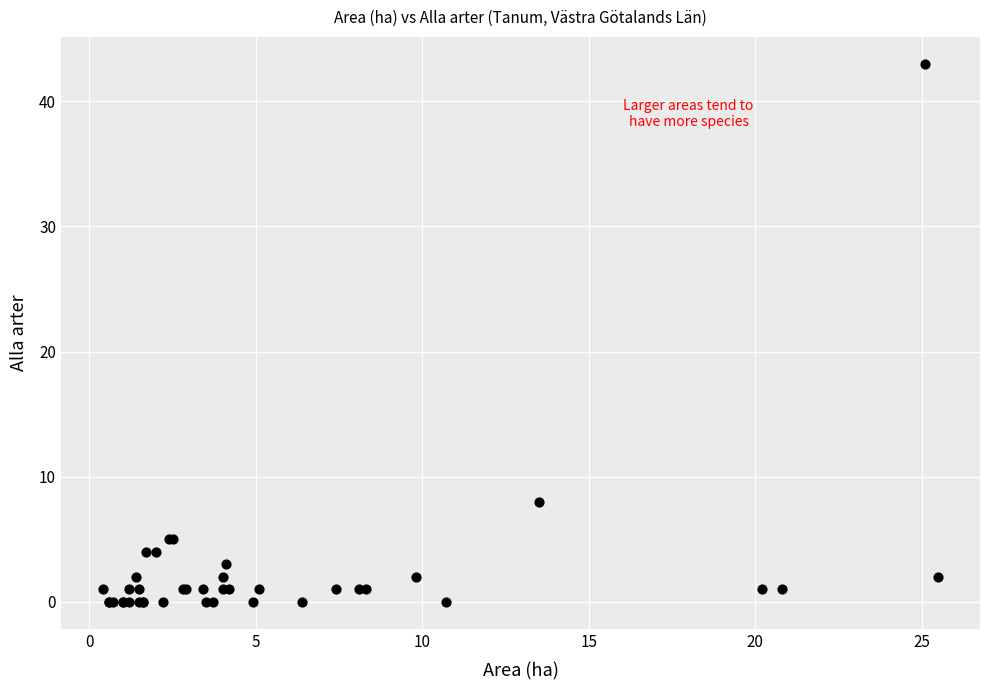

What Y value in the scatter plot is closest to 21?

8